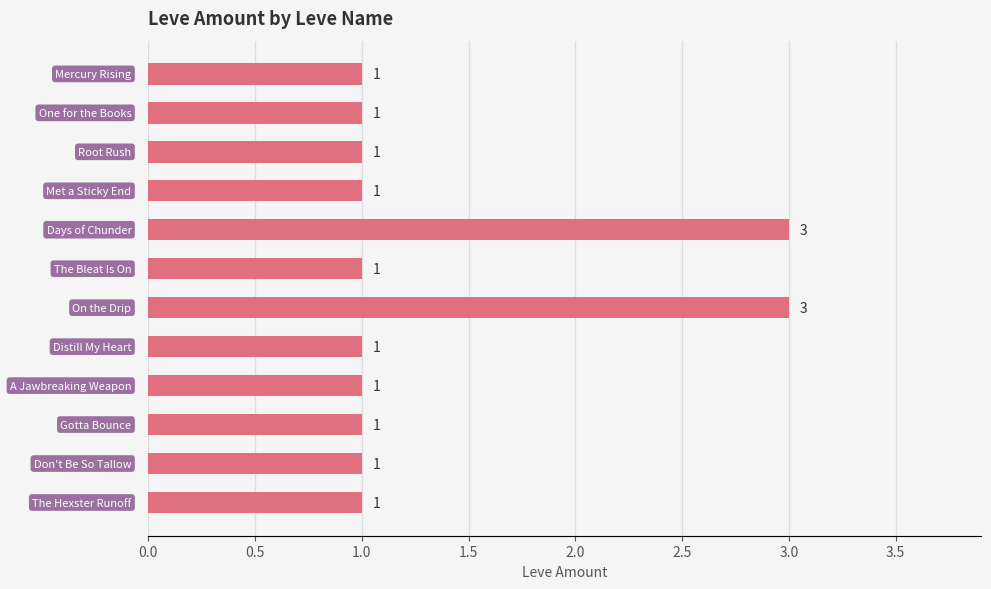

What is the value of the 12th bar from the top?

1